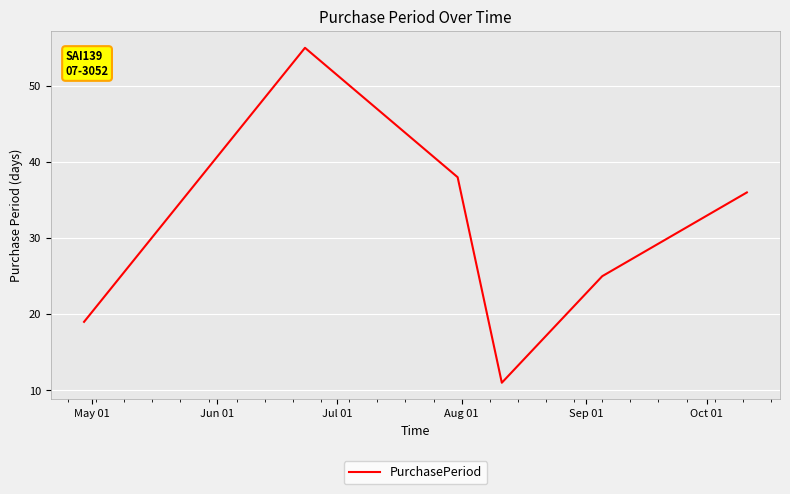

How many interior local peaks (higher than both neighbors) does the data have?

1